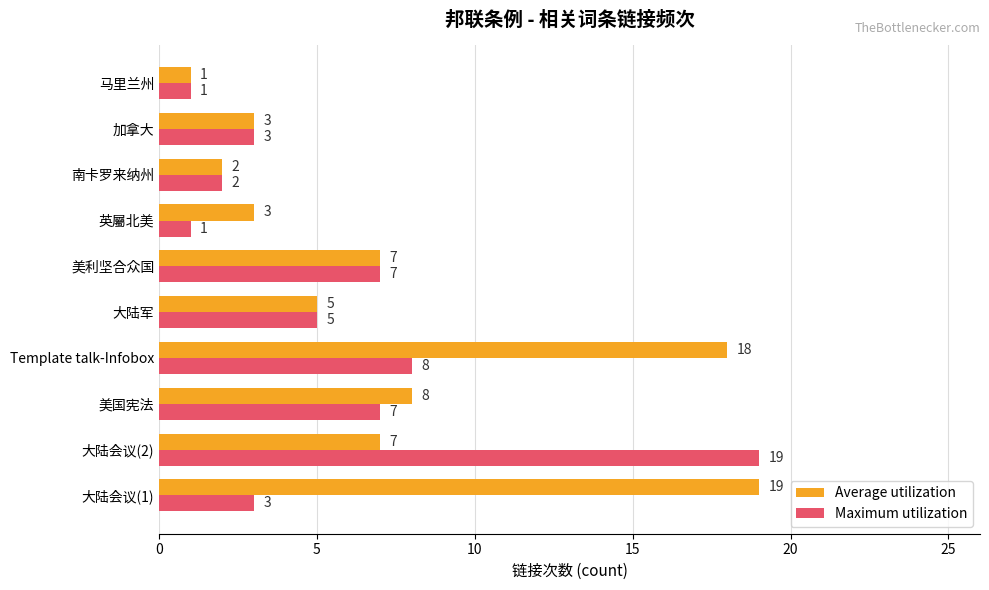

What is the total value across all series at 大陆会议(2)?

26